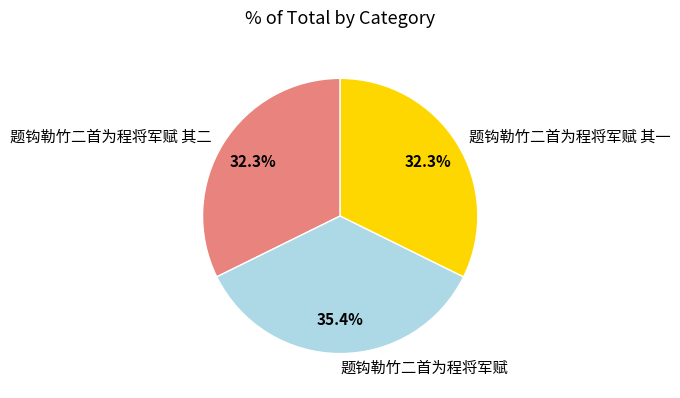

What is the ratio of the value at 题钩勒竹二首为程将军赋 其二 to the value at 题钩勒竹二首为程将军赋 其一?

1.0